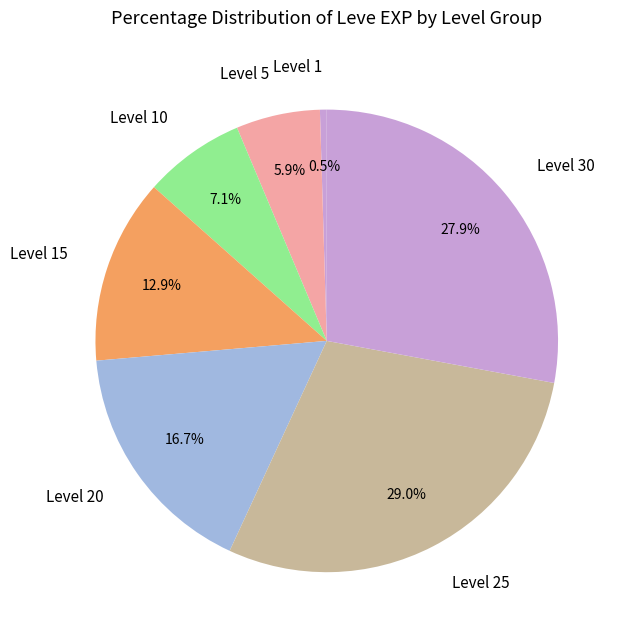

Rank the categories by value from lowest to highest.

Level 1, Level 5, Level 10, Level 15, Level 20, Level 30, Level 25